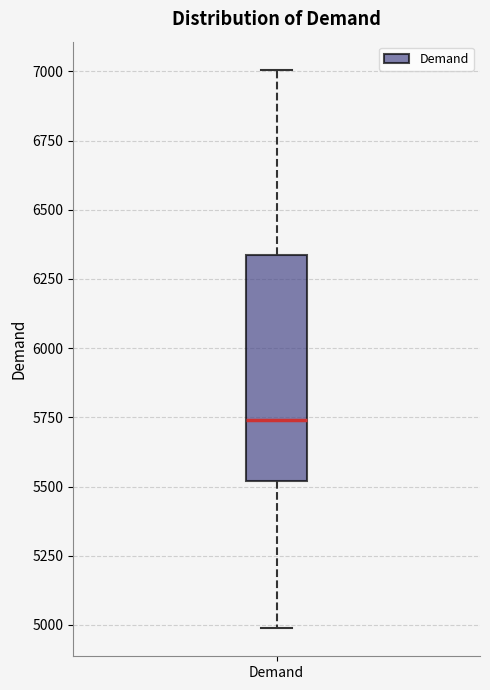

Read this box plot against the y-axis: the position of the median line, the range covered by the box, and the ends of both whiskers. The values are not printed on the chart, so give them approximately, as read against the axis.

median 5750, box 5500 to 6350, whiskers 5000 to 7000